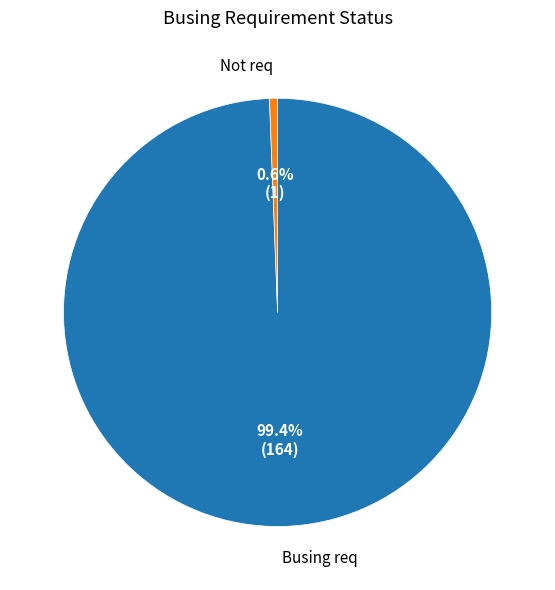

Is there any slice that represents more than half of the pie?

Yes